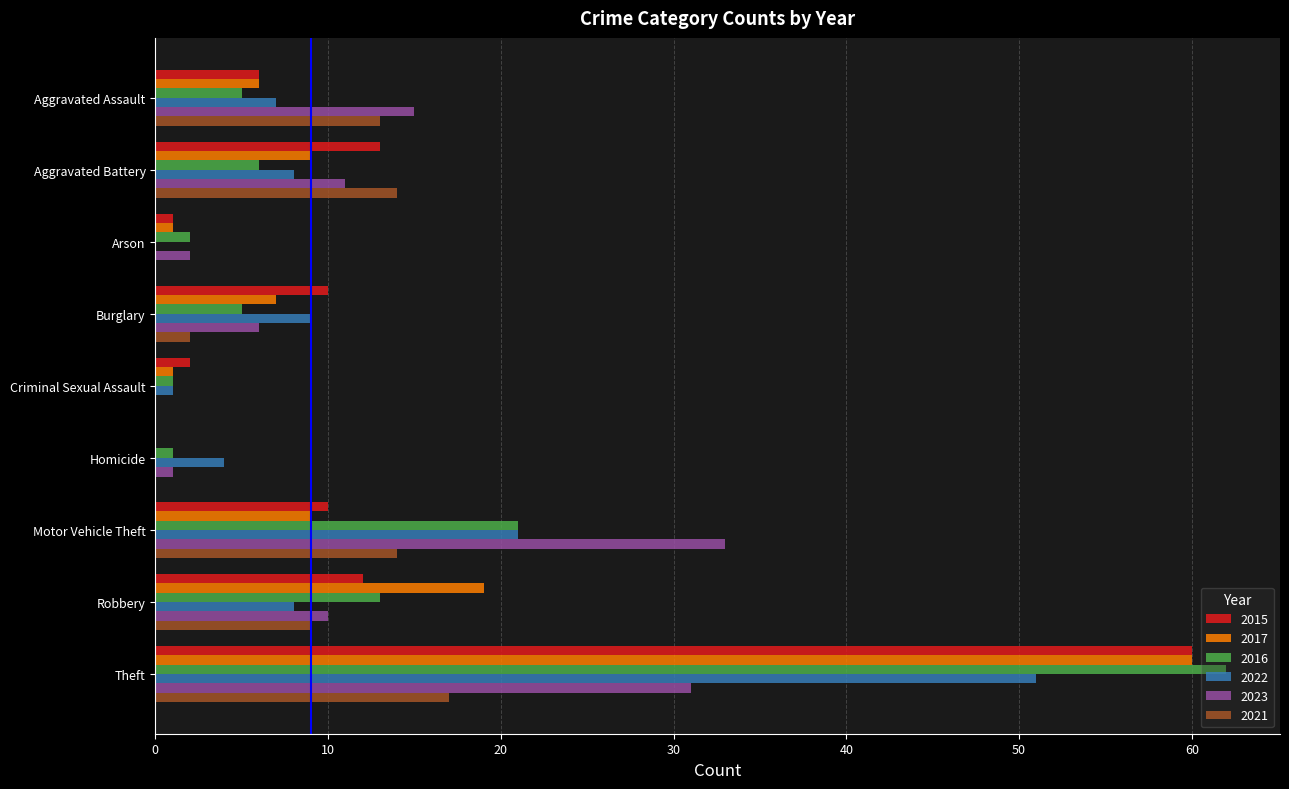

What is the sum of all 2017 values?

112